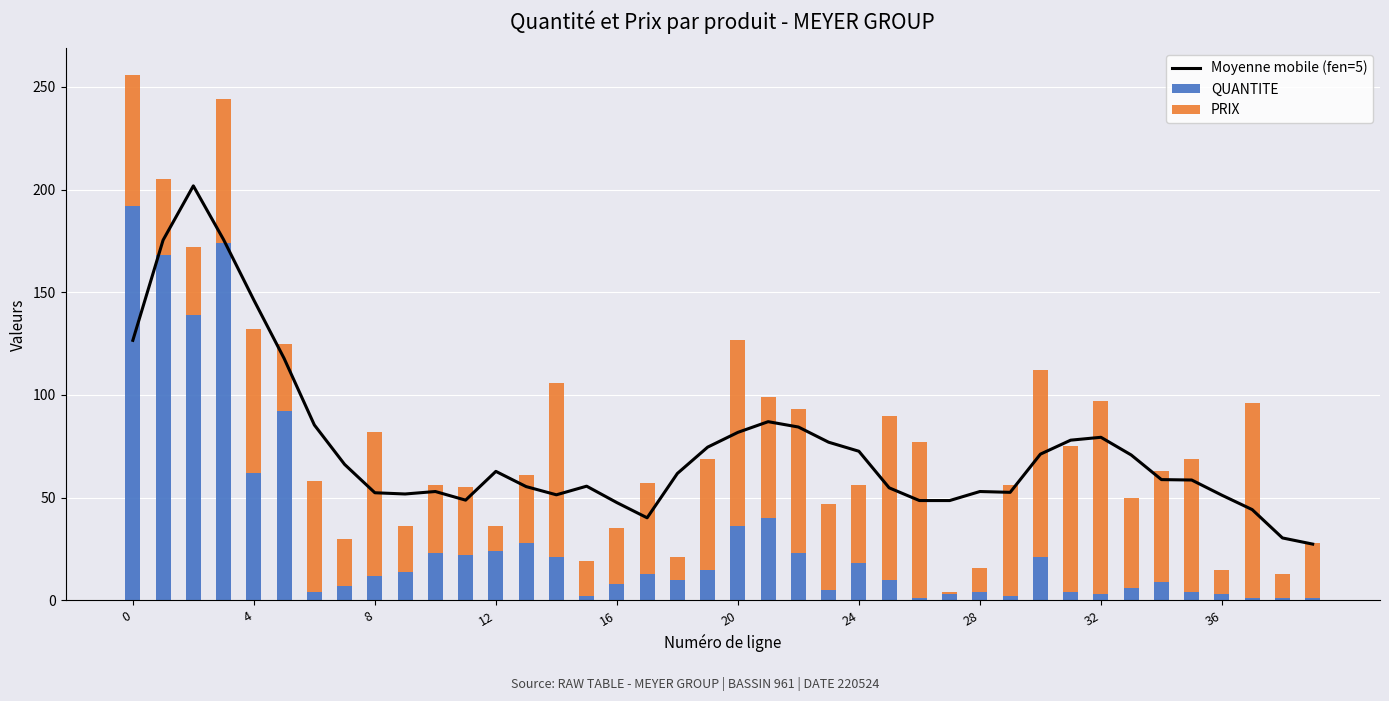

What is the highest value of the QUANTITE series?

192